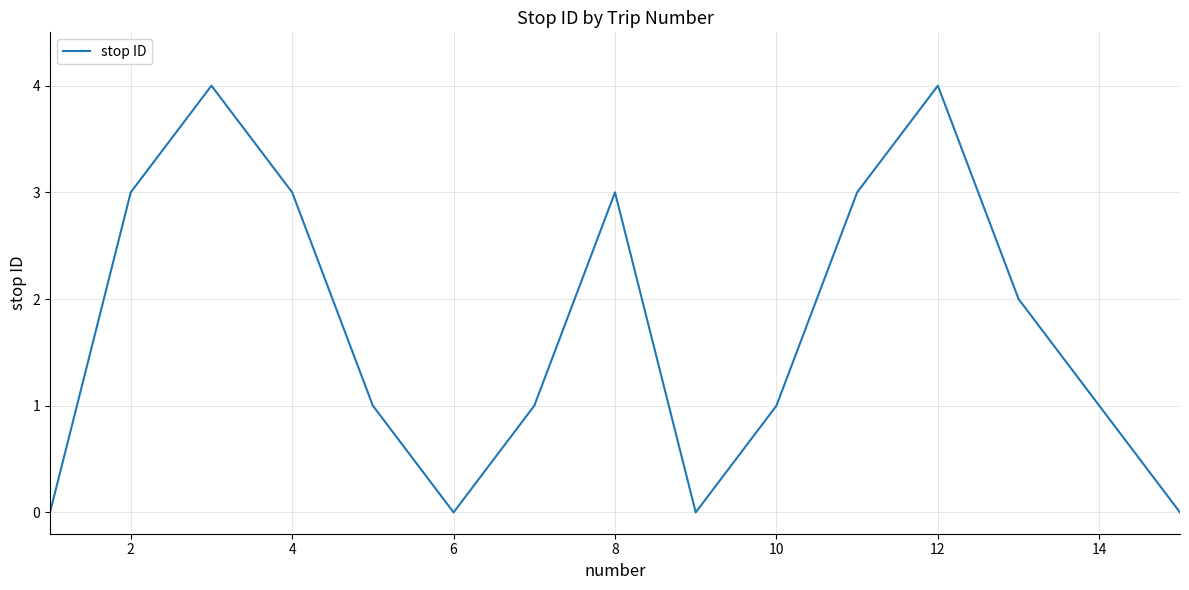

What is the maximum value shown in the chart?

4